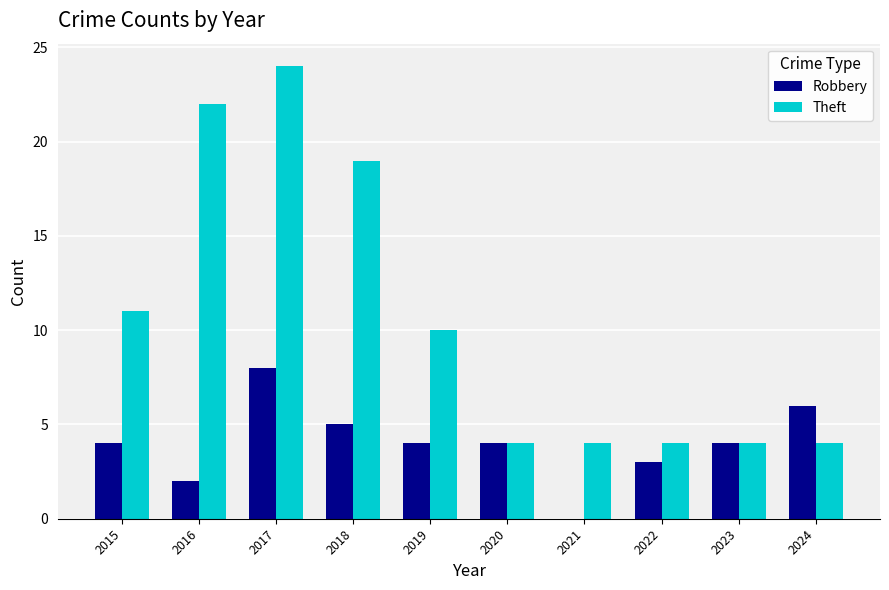

True or false: Theft has a value of 4 at 2024.

True